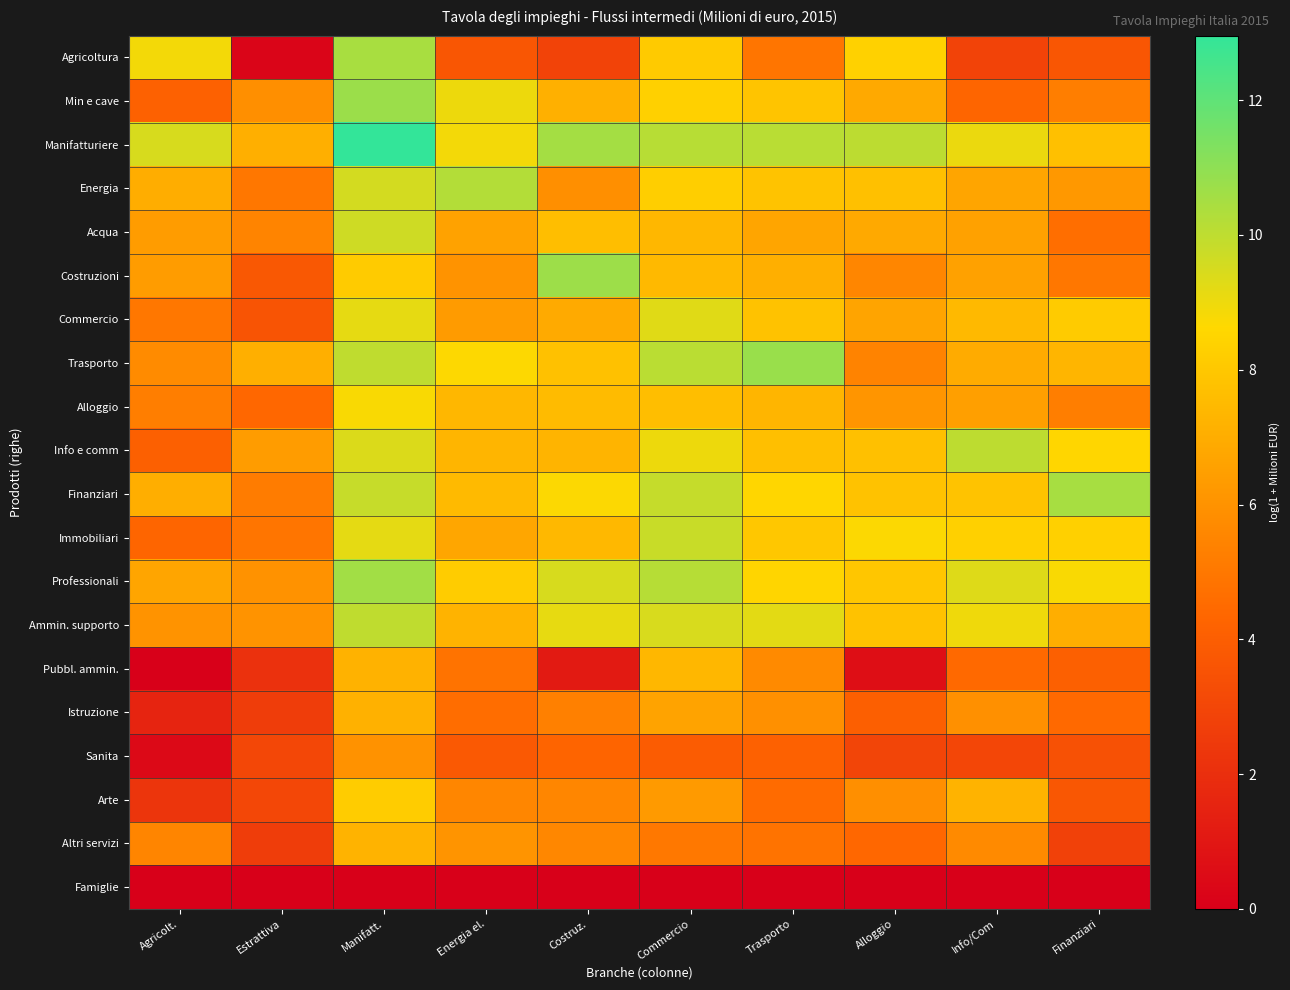

Reading left to right, extract all data points from this chart.

Agricoltura: Agricolt.=8.9	Estrattiva=0.3	Manifatt.=10.5	Energia el.=3.7	Costruz.=2.9	Commercio=8.1	Trasporto=4.9	Alloggio=8.4	Info/Com=2.9	Finanziari=3.7
Min e cave: Agricolt.=4.1	Estrattiva=5.9	Manifatt.=10.8	Energia el.=9.0	Costruz.=7.1	Commercio=8.3	Trasporto=7.9	Alloggio=6.9	Info/Com=4.3	Finanziari=5.2
Manifatturiere: Agricolt.=9.5	Estrattiva=7.1	Manifatt.=13.0	Energia el.=8.9	Costruz.=10.5	Commercio=10.1	Trasporto=10.1	Alloggio=10.0	Info/Com=9.1	Finanziari=7.7
Energia: Agricolt.=7.0	Estrattiva=5.0	Manifatt.=9.6	Energia el.=10.2	Costruz.=5.9	Commercio=8.3	Trasporto=7.8	Alloggio=7.7	Info/Com=6.7	Finanziari=6.2
Acqua: Agricolt.=6.4	Estrattiva=5.5	Manifatt.=9.7	Energia el.=6.6	Costruz.=7.7	Commercio=7.4	Trasporto=6.7	Alloggio=6.9	Info/Com=6.5	Finanziari=4.6
Costruzioni: Agricolt.=6.4	Estrattiva=3.8	Manifatt.=8.1	Energia el.=6.0	Costruz.=10.7	Commercio=7.5	Trasporto=7.1	Alloggio=5.6	Info/Com=6.6	Finanziari=5.0
Commercio: Agricolt.=5.0	Estrattiva=3.6	Manifatt.=9.1	Energia el.=6.4	Costruz.=6.9	Commercio=9.3	Trasporto=7.8	Alloggio=6.7	Info/Com=7.5	Finanziari=8.1
Trasporto: Agricolt.=5.7	Estrattiva=7.1	Manifatt.=10.0	Energia el.=8.7	Costruz.=7.8	Commercio=10.1	Trasporto=10.8	Alloggio=5.4	Info/Com=6.9	Finanziari=7.3
Alloggio: Agricolt.=5.2	Estrattiva=4.4	Manifatt.=8.7	Energia el.=7.4	Costruz.=7.5	Commercio=7.6	Trasporto=7.3	Alloggio=6.1	Info/Com=6.5	Finanziari=5.2
Info e comm: Agricolt.=4.1	Estrattiva=6.4	Manifatt.=9.4	Energia el.=7.3	Costruz.=7.3	Commercio=9.0	Trasporto=7.7	Alloggio=7.7	Info/Com=10.0	Finanziari=8.6
Finanziari: Agricolt.=7.0	Estrattiva=5.2	Manifatt.=9.8	Energia el.=7.5	Costruz.=8.7	Commercio=9.8	Trasporto=8.6	Alloggio=7.8	Info/Com=7.8	Finanziari=10.5
Immobiliari: Agricolt.=4.3	Estrattiva=4.9	Manifatt.=9.2	Energia el.=6.8	Costruz.=7.4	Commercio=9.8	Trasporto=8.0	Alloggio=8.7	Info/Com=8.3	Finanziari=8.3
Professionali: Agricolt.=6.7	Estrattiva=6.0	Manifatt.=10.6	Energia el.=8.2	Costruz.=9.5	Commercio=10.1	Trasporto=8.5	Alloggio=7.9	Info/Com=9.3	Finanziari=8.7
Ammin. supporto: Agricolt.=6.0	Estrattiva=6.0	Manifatt.=10.0	Energia el.=7.3	Costruz.=9.1	Commercio=9.4	Trasporto=9.2	Alloggio=7.8	Info/Com=9.0	Finanziari=7.0
Pubbl. ammin.: Agricolt.=0.0	Estrattiva=2.1	Manifatt.=7.2	Energia el.=4.8	Costruz.=1.1	Commercio=7.4	Trasporto=5.7	Alloggio=0.6	Info/Com=4.5	Finanziari=4.1
Istruzione: Agricolt.=1.5	Estrattiva=2.6	Manifatt.=7.1	Energia el.=4.6	Costruz.=5.3	Commercio=6.6	Trasporto=5.9	Alloggio=4.1	Info/Com=5.9	Finanziari=4.4
Sanita: Agricolt.=0.4	Estrattiva=3.0	Manifatt.=6.0	Energia el.=3.8	Costruz.=4.2	Commercio=3.9	Trasporto=4.1	Alloggio=3.0	Info/Com=3.0	Finanziari=3.5
Arte: Agricolt.=2.3	Estrattiva=3.0	Manifatt.=8.2	Energia el.=5.6	Costruz.=5.5	Commercio=6.3	Trasporto=4.6	Alloggio=5.9	Info/Com=7.2	Finanziari=3.7
Altri servizi: Agricolt.=5.5	Estrattiva=2.6	Manifatt.=7.2	Energia el.=6.1	Costruz.=5.6	Commercio=5.0	Trasporto=4.8	Alloggio=4.4	Info/Com=5.7	Finanziari=2.8
Famiglie: Agricolt.=0.0	Estrattiva=0.0	Manifatt.=0.0	Energia el.=0.0	Costruz.=0.0	Commercio=0.0	Trasporto=0.0	Alloggio=0.0	Info/Com=0.0	Finanziari=0.0